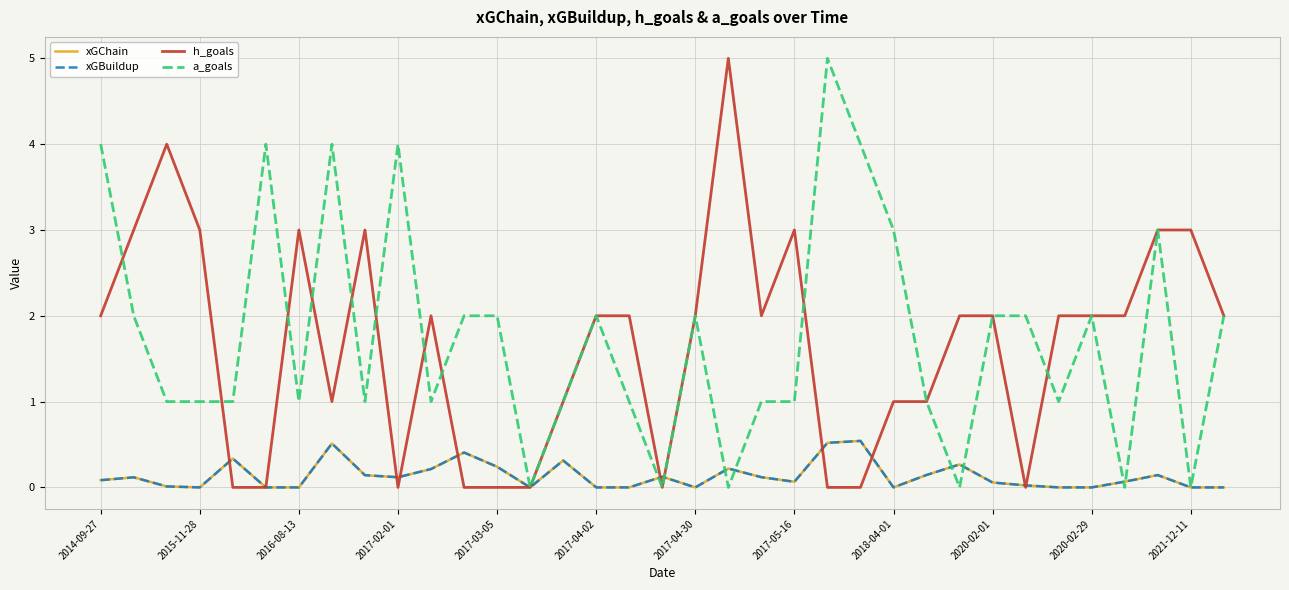

Does the chart have visible grid lines?

Yes